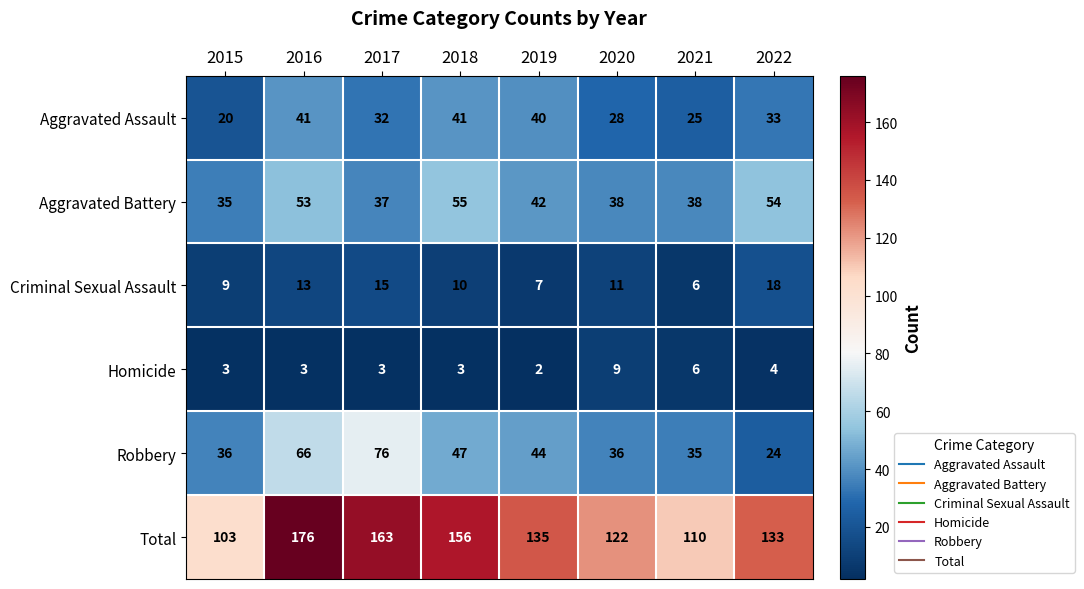

What is the difference between the second highest and second lowest values in the Aggravated Assault series?

16